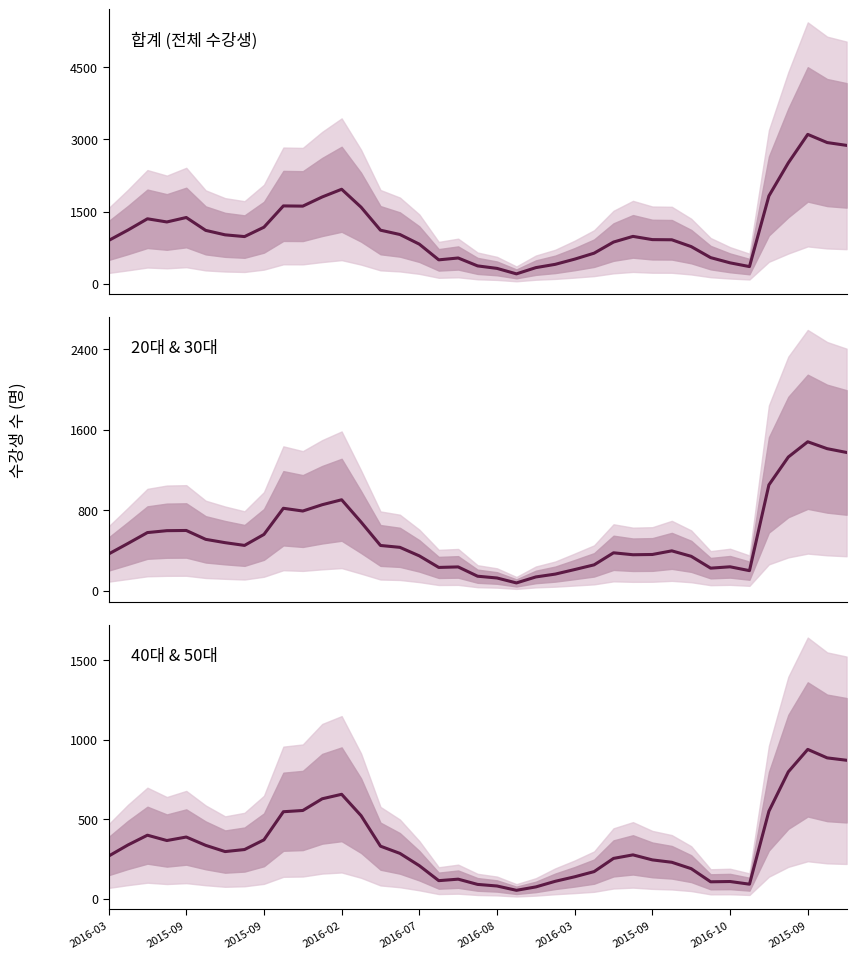

At which category does 합계 (전체 수강생) reach its first local peak?

2015-09